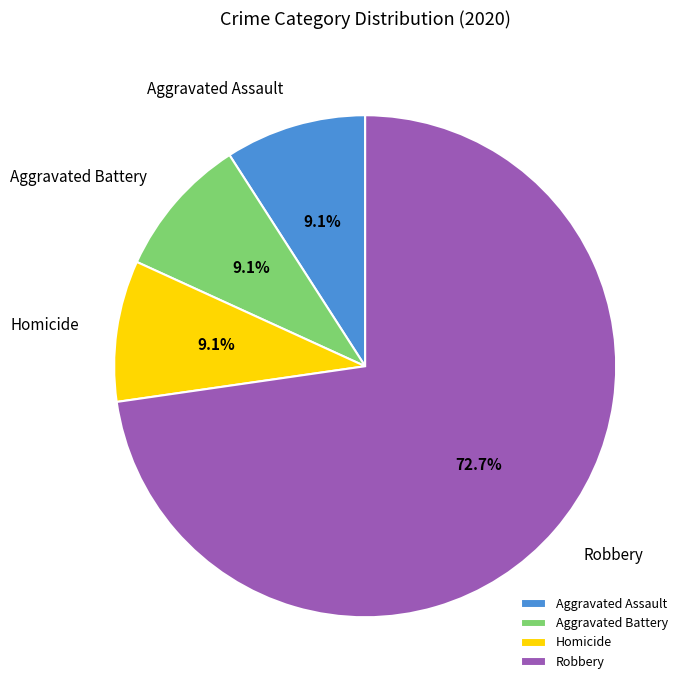

The Aggravated Assault slice represents 9% of the pie. True or false?

True